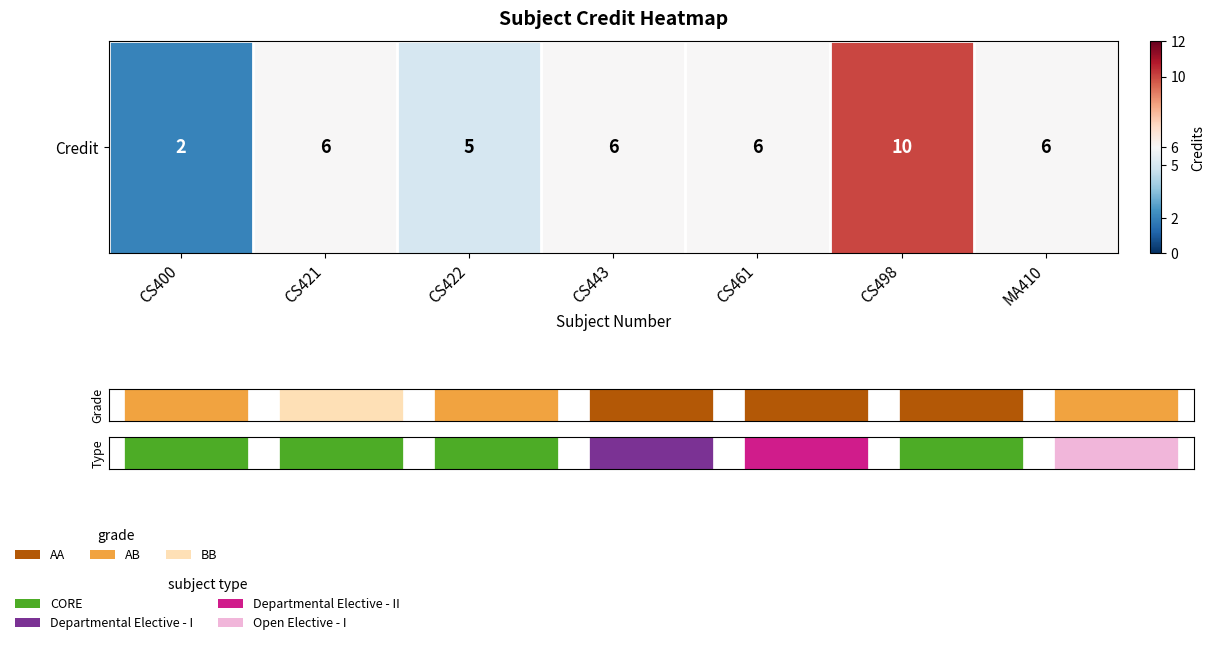

List the labels in order of value, largest first.

CS498, CS421, CS443, CS461, MA410, CS422, CS400